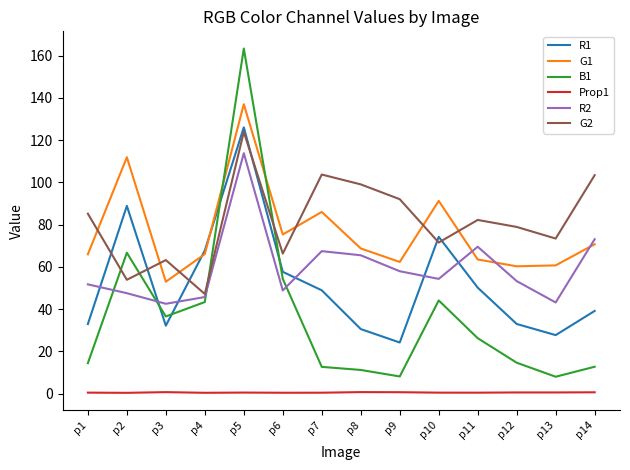

What is the approximate value of R2 at p3?

42.6